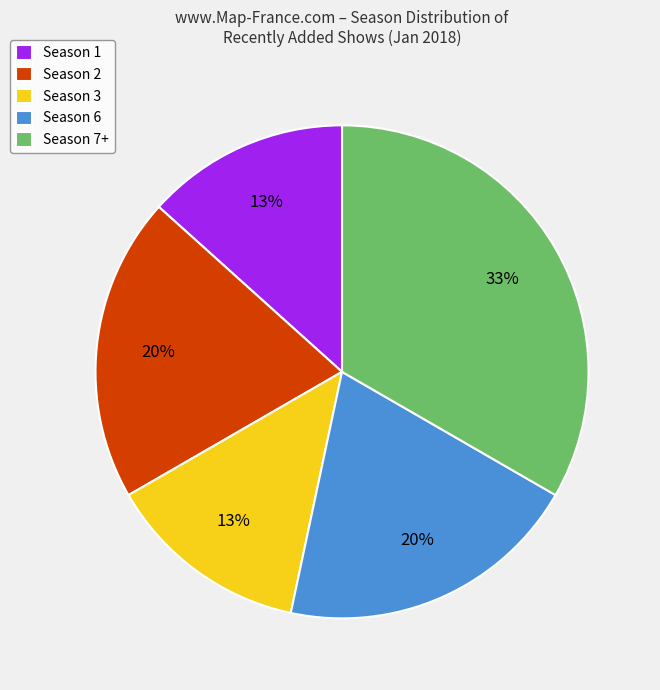

Is there a majority slice in this chart?

No